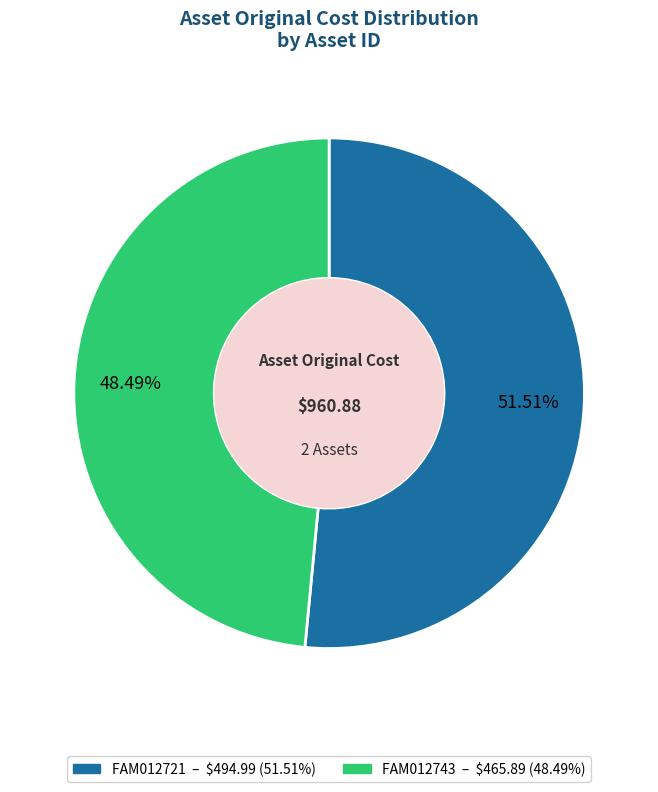

Do FAM012743 and FAM012721 together represent more than half of the pie?

Yes